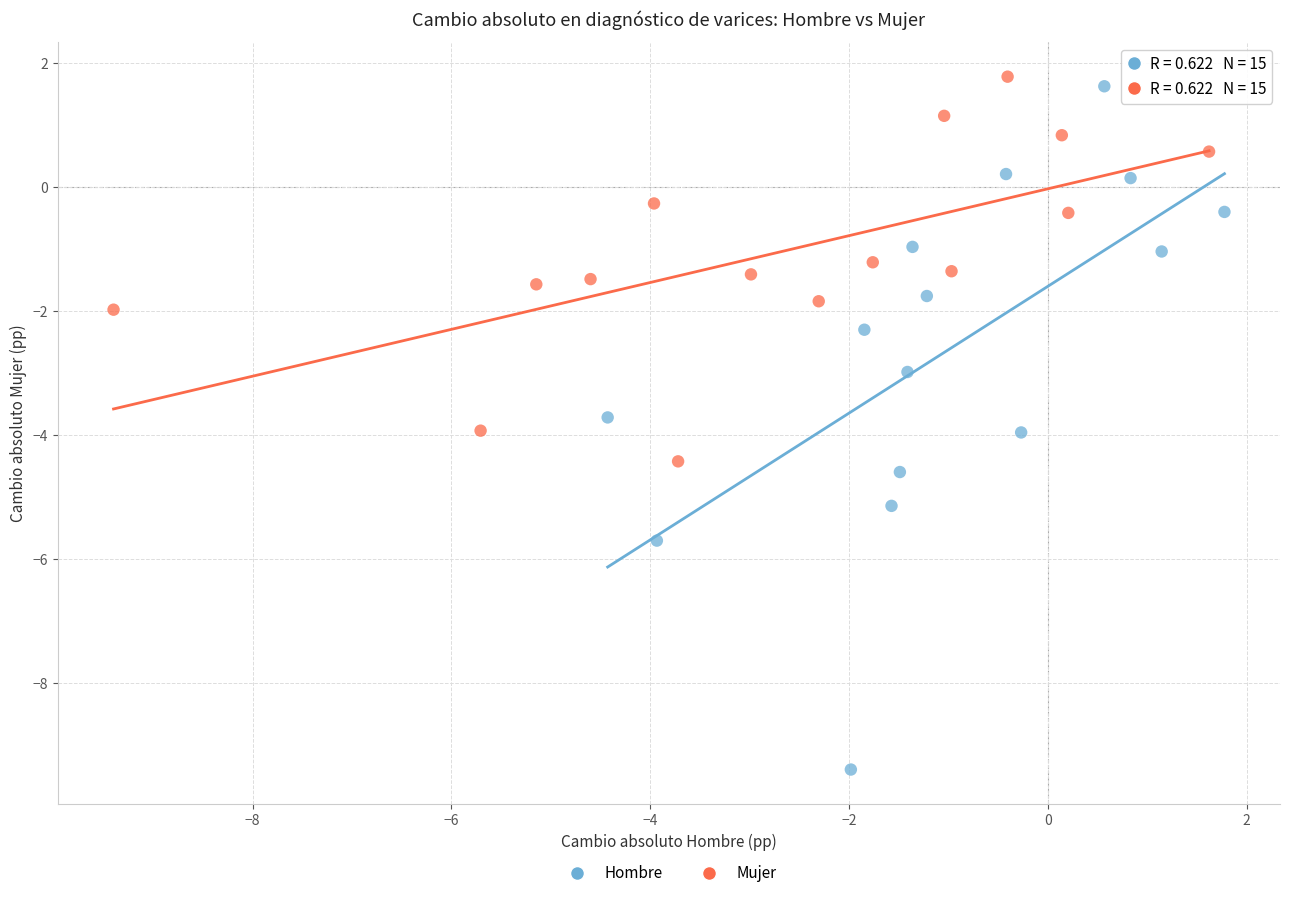

Which series reaches the minimum Y coordinate?

Hombre